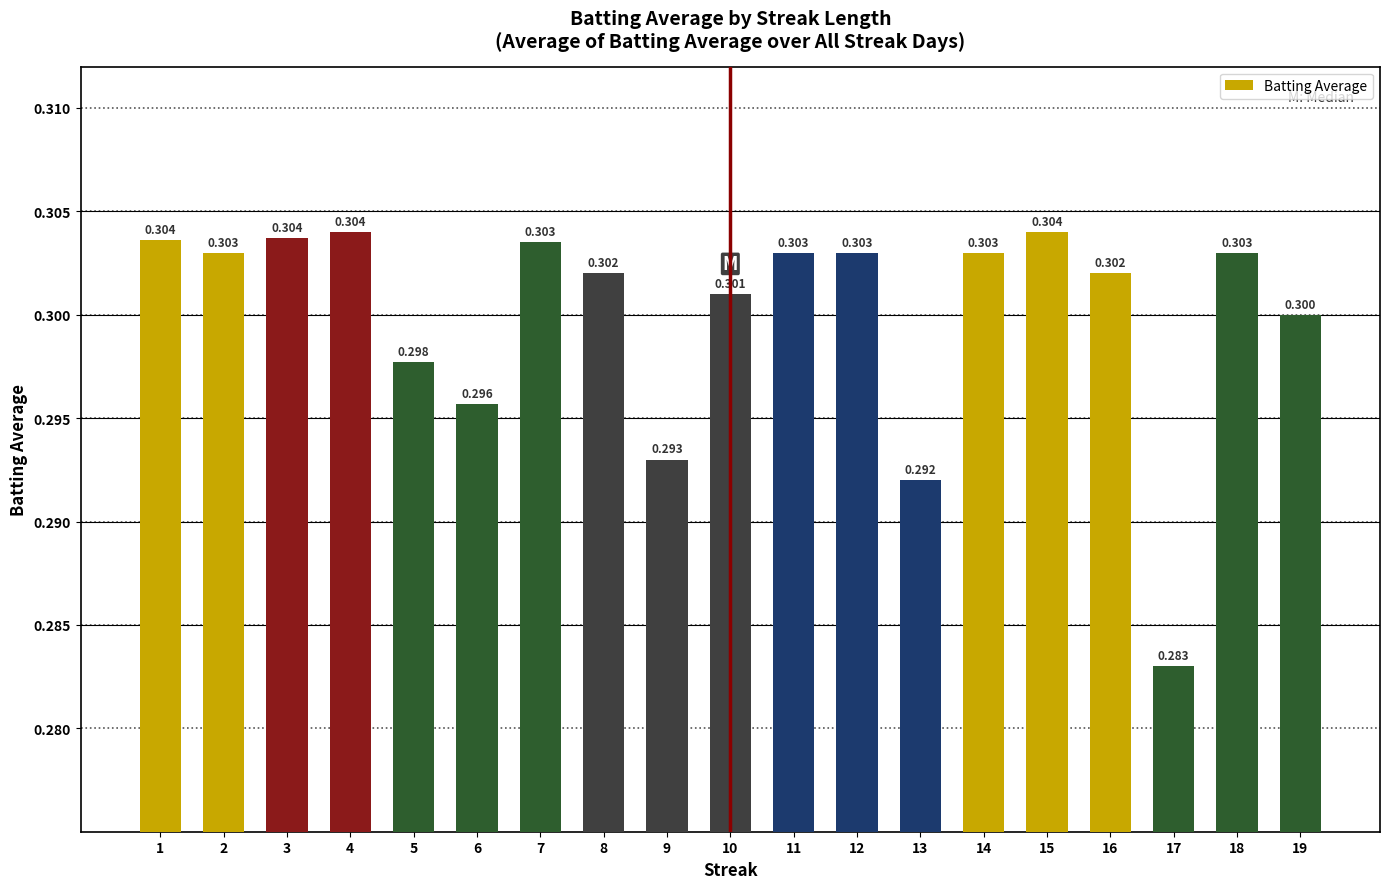

Which label corresponds to the largest value in the chart?

4